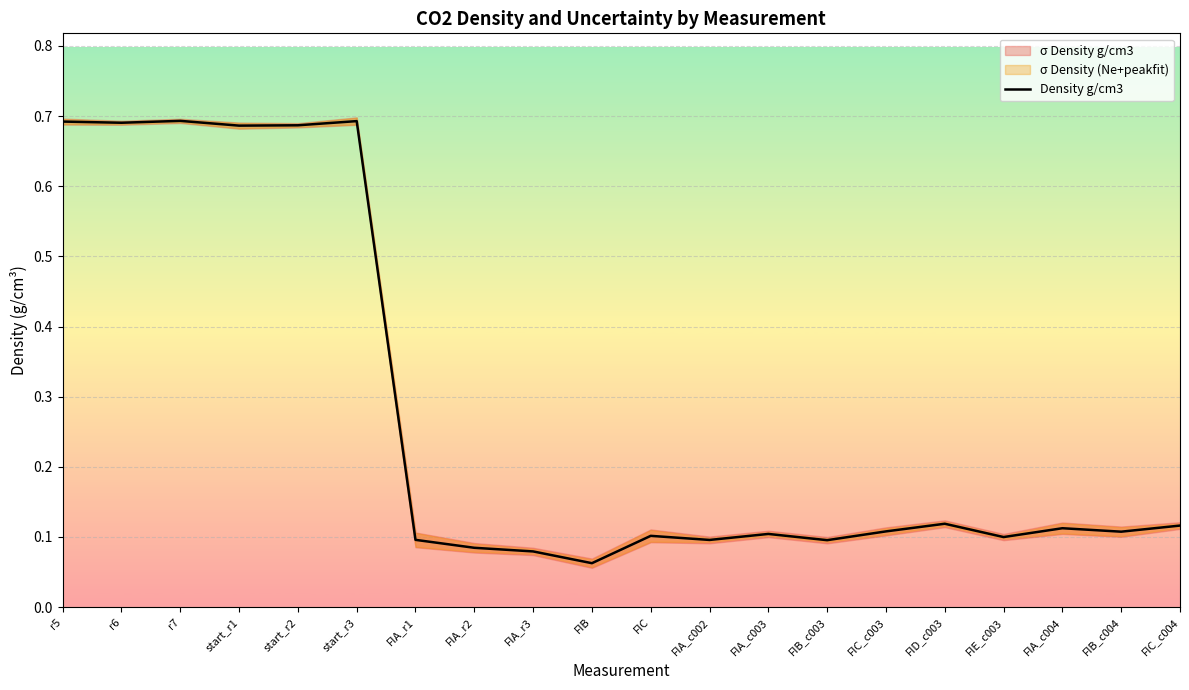

Rank the categories by value from highest to lowest.

r7, start_r3, r5, r6, start_r2, start_r1, FID_c003, FIC_c004, FIA_c004, FIC_c003, FIB_c004, FIA_c003, FIC, FIE_c003, FIA_r1, FIA_c002, FIB_c003, FIA_r2, FIA_r3, FIB